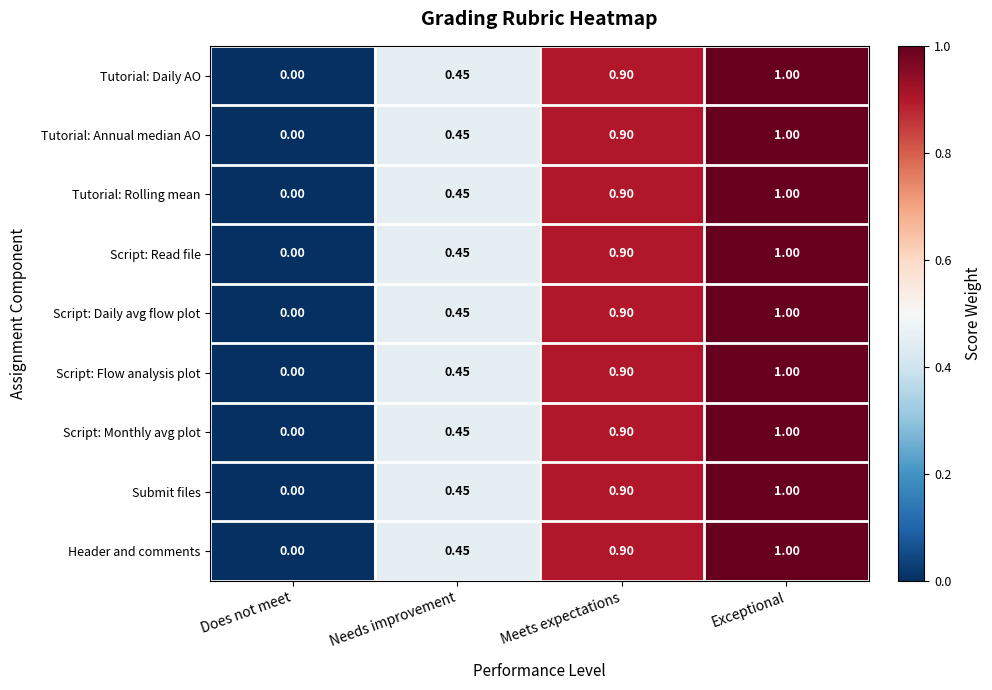

At which label is Script: Daily avg flow plot closest to 0?

Does not meet